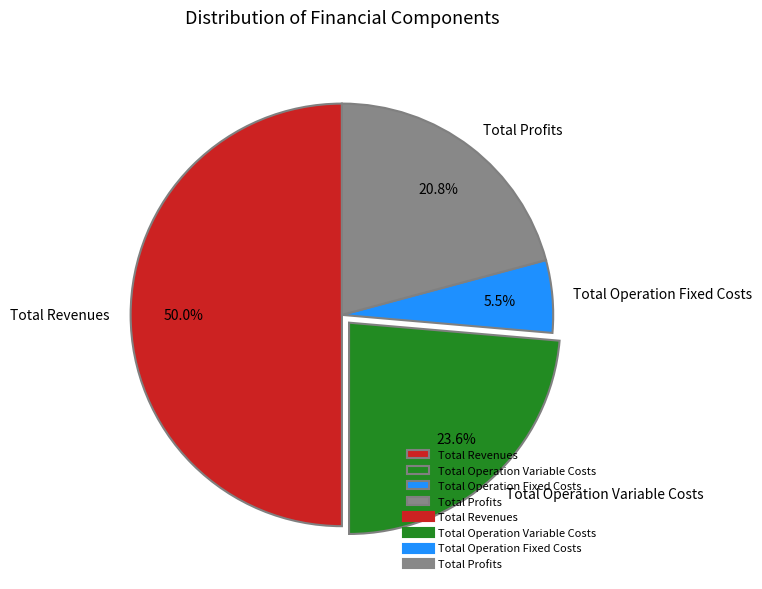

Which category has the biggest portion of the pie?

Total Revenues